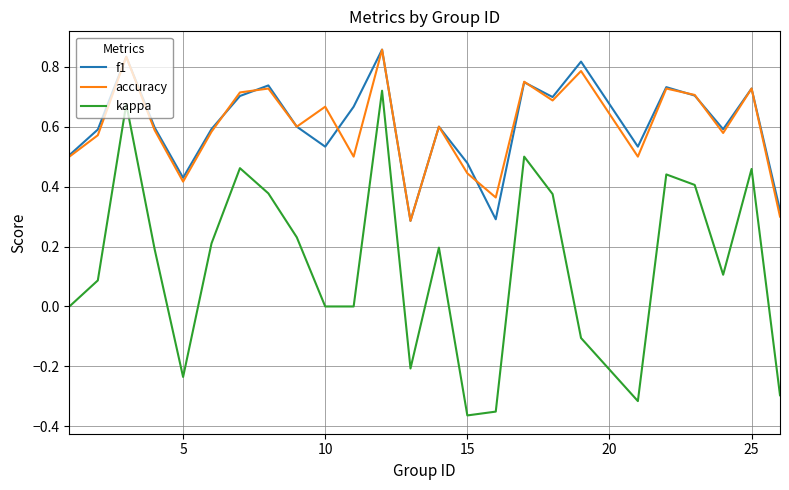

Which series has the largest range (max minus min)?

kappa